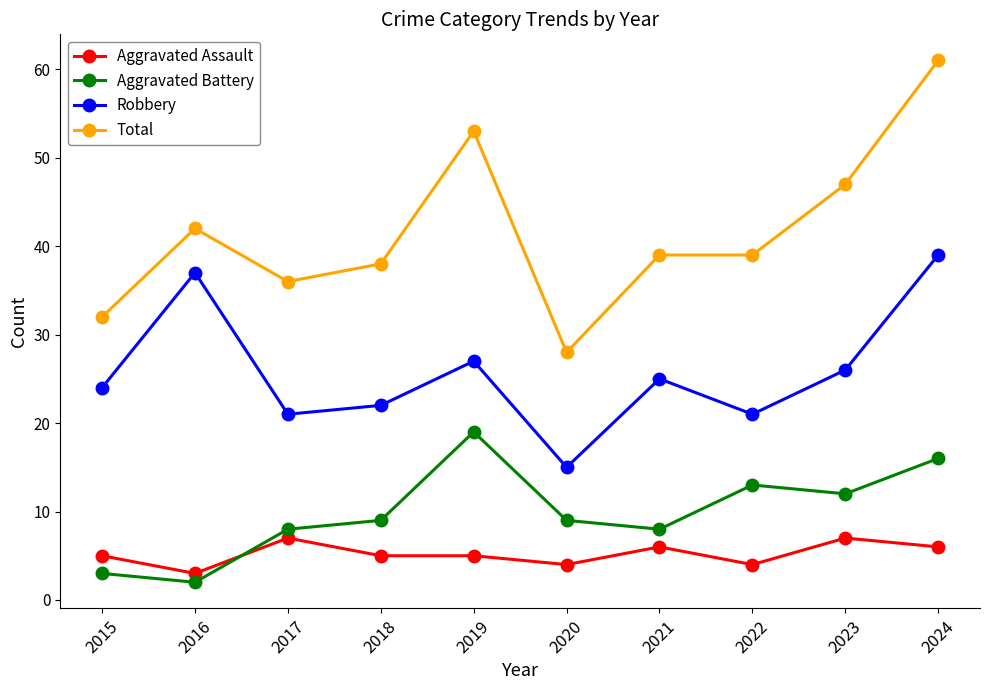

What is the minimum value for Aggravated Battery?

2